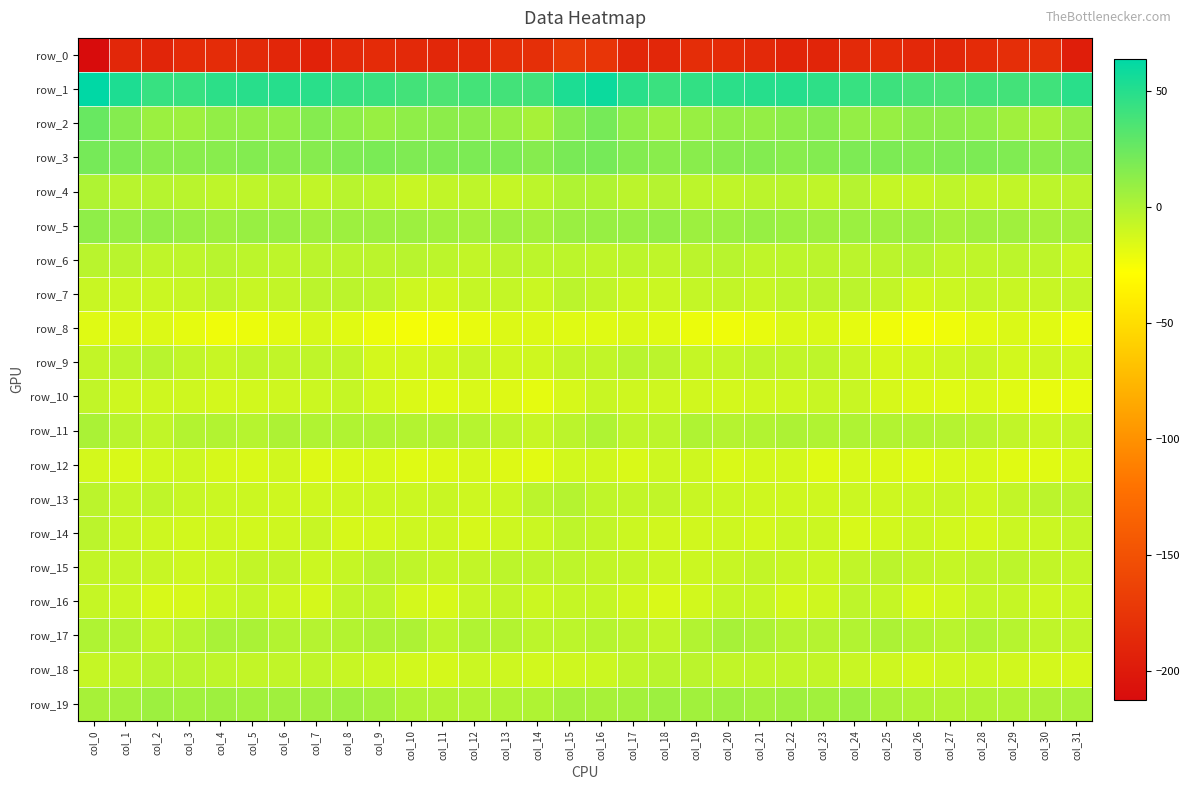

Reading left to right, extract all data points from this chart.

row_0: -212.6	-187.8	-190.2	-184.2	-183.6	-185.5	-189.2	-192.2	-186.6	-184.2	-186.3	-188.1	-186.7	-182.0	-181.1	-171.4	-175.8	-188.7	-188.2	-183.1	-184.3	-186.4	-191.1	-190.4	-185.1	-185.0	-186.8	-188.5	-184.5	-181.7	-180.7	-195.9
row_1: 63.9	53.1	43.6	43.5	47.4	49.0	49.7	48.7	44.4	42.5	39.4	35.7	38.6	39.5	40.1	53.7	59.5	48.8	42.5	45.1	48.1	49.4	50.0	47.0	43.6	41.3	37.9	36.3	39.4	39.3	40.7	48.5
row_2: 25.8	15.9	7.5	6.5	10.9	10.5	11.3	15.6	12.1	8.6	11.8	12.8	12.7	8.8	3.0	15.1	20.8	11.7	6.3	8.3	11.2	10.2	13.0	15.3	10.3	9.1	12.9	12.8	11.9	5.7	3.2	10.0
row_3: 21.1	18.5	14.3	13.9	14.7	16.2	15.1	15.2	17.6	19.2	17.7	18.0	18.8	18.7	15.0	20.1	21.0	16.3	13.9	14.1	15.4	16.1	14.5	16.4	18.1	19.0	17.4	18.5	18.8	17.4	14.1	15.8
row_4: 0.5	-3.0	-2.2	-3.3	-4.9	-4.9	-2.4	-6.0	-2.8	-4.1	-8.4	-6.0	-5.0	-7.1	-4.4	0.4	0.1	-3.8	-1.7	-4.3	-5.2	-3.8	-3.5	-5.7	-1.9	-6.9	-7.6	-5.0	-6.4	-6.1	-4.5	-4.0
row_5: 11.8	9.3	10.7	8.7	6.4	8.7	8.8	6.1	6.9	7.1	6.9	5.2	4.2	6.8	4.0	8.0	9.1	9.1	10.8	7.1	7.2	9.1	7.7	6.2	7.5	6.2	7.1	3.6	5.9	5.6	3.8	3.7
row_6: -3.2	-3.5	-5.4	-4.7	-2.9	-4.3	-4.9	-4.1	-4.0	-3.8	-2.6	-4.2	-6.7	-4.0	-4.6	-4.2	-5.5	-4.3	-5.4	-4.0	-2.9	-5.2	-4.5	-3.6	-4.1	-3.9	-2.3	-5.7	-5.7	-4.5	-5.0	-9.4
row_7: -8.8	-9.5	-9.5	-8.1	-5.7	-8.0	-6.3	-3.8	-4.0	-4.8	-10.3	-11.6	-7.5	-7.2	-9.3	-3.8	-6.2	-9.5	-9.2	-7.0	-6.3	-8.1	-4.7	-3.6	-4.1	-6.6	-11.9	-9.7	-6.9	-9.0	-8.1	-6.8
row_8: -16.6	-16.4	-15.7	-19.1	-22.9	-21.3	-17.6	-13.5	-17.6	-21.4	-24.3	-23.9	-19.8	-15.5	-15.8	-16.7	-17.1	-15.4	-16.6	-21.2	-22.7	-20.3	-15.3	-14.5	-19.2	-22.8	-24.7	-22.7	-17.8	-15.4	-17.2	-22.9
row_9: -6.4	-4.6	-2.8	-6.2	-8.4	-5.4	-5.8	-5.3	-6.2	-12.2	-12.3	-11.5	-8.0	-10.9	-10.6	-6.3	-5.8	-2.9	-3.7	-7.8	-7.1	-5.4	-5.9	-4.7	-8.6	-13.2	-11.8	-10.2	-8.5	-11.7	-10.4	-12.1
row_10: -6.2	-10.6	-10.7	-10.7	-12.3	-12.1	-10.9	-10.0	-7.8	-11.8	-15.2	-17.1	-14.8	-16.2	-19.1	-13.8	-8.7	-10.8	-10.6	-11.1	-12.6	-11.6	-10.8	-8.6	-8.6	-13.8	-15.7	-16.7	-14.7	-17.6	-20.0	-20.2
row_11: 2.2	-3.4	-5.8	-0.9	-0.5	-2.0	1.3	0.0	0.0	0.2	-0.9	-1.3	-2.4	-4.8	-7.9	-4.0	0.5	-5.2	-4.4	0.3	-1.7	-0.8	1.2	-0.2	0.3	-0.4	-0.9	-1.5	-3.2	-5.8	-9.5	-7.8
row_12: -12.3	-14.8	-12.1	-10.4	-13.4	-14.5	-11.4	-16.2	-15.1	-14.1	-16.5	-15.9	-13.7	-16.2	-17.9	-12.0	-11.5	-14.7	-10.5	-11.1	-14.6	-13.1	-12.7	-16.8	-14.1	-15.2	-16.6	-14.9	-14.2	-17.5	-17.3	-14.1
row_13: -3.6	-7.0	-5.5	-8.1	-9.1	-10.0	-11.0	-10.7	-10.6	-9.7	-9.9	-8.6	-10.3	-9.1	-3.8	-1.7	-5.2	-6.5	-6.3	-8.6	-9.1	-10.8	-11.1	-10.8	-9.9	-10.3	-9.1	-8.9	-10.9	-6.7	-3.7	-3.9
row_14: -3.6	-8.8	-10.5	-11.8	-10.7	-11.9	-11.0	-7.9	-13.7	-12.4	-10.1	-10.4	-13.4	-10.5	-9.0	-5.1	-6.3	-9.8	-11.4	-11.5	-10.5	-12.7	-9.2	-9.9	-14.1	-11.7	-9.6	-11.7	-12.8	-9.4	-9.1	-6.9
row_15: -6.4	-6.9	-8.1	-10.2	-9.0	-6.8	-6.6	-9.8	-7.6	-3.1	-5.6	-7.6	-6.6	-4.3	-5.1	-5.1	-6.3	-7.3	-9.5	-10.0	-8.1	-6.4	-8.1	-9.2	-5.8	-3.6	-6.7	-7.6	-5.5	-4.2	-6.5	-7.0
row_16: -7.8	-9.0	-14.1	-13.4	-9.2	-7.0	-10.5	-13.0	-6.2	-5.2	-12.3	-14.0	-8.4	-6.8	-9.6	-7.8	-7.6	-11.3	-14.9	-12.2	-7.6	-8.0	-12.2	-10.6	-4.8	-7.6	-13.9	-12.1	-7.2	-7.8	-10.5	-9.2
row_17: 0.5	-1.0	-6.3	-2.3	2.4	2.3	-1.1	-1.6	-0.9	0.8	0.8	-4.6	0.2	-0.9	-4.4	-4.3	-2.2	-3.7	-5.8	-0.4	3.1	1.0	-1.7	-1.5	-0.4	1.5	-1.3	-3.5	0.5	-2.4	-5.5	-6.2
row_18: -7.5	-6.2	-3.4	-3.6	-4.9	-6.5	-6.2	-5.4	-8.0	-9.6	-11.9	-13.0	-9.2	-10.6	-11.9	-11.0	-9.9	-5.4	-3.3	-3.9	-5.8	-6.3	-6.0	-6.3	-8.4	-10.4	-13.2	-11.0	-9.7	-11.5	-12.3	-13.5
row_19: 3.4	4.0	6.7	5.5	6.3	5.2	5.7	5.8	6.9	4.9	0.6	-0.5	-0.6	0.5	0.5	4.1	3.2	4.9	6.7	5.1	6.7	4.5	6.6	5.5	7.4	2.5	0.5	-0.9	0.1	-0.2	1.4	2.6